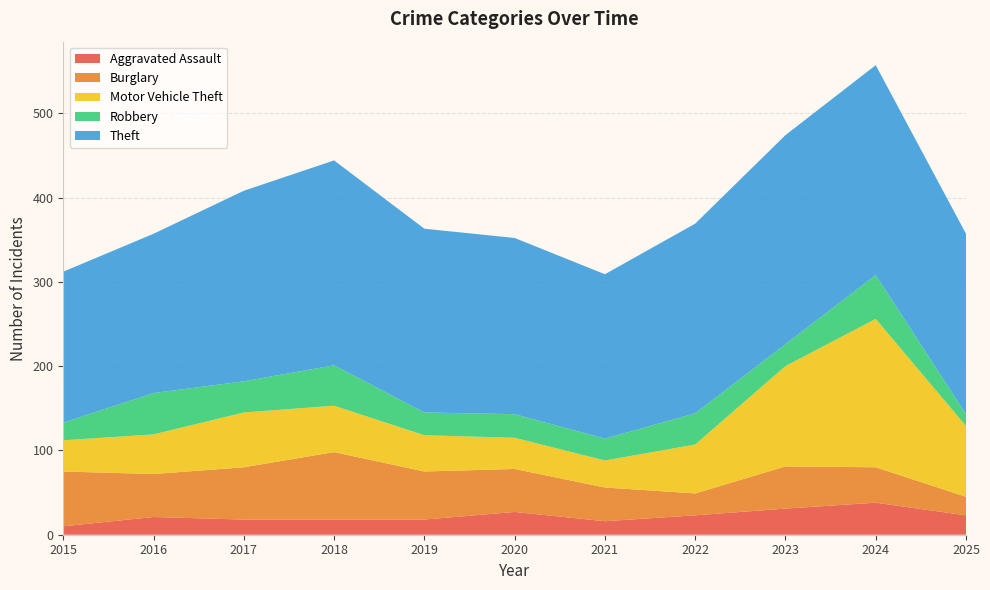

Reading left to right, extract all data points from this chart.

Aggravated Assault: 2015=10	2016=21	2017=18	2018=18	2019=18	2020=27	2021=16	2022=23	2023=31	2024=38	2025=23
Burglary: 2015=65	2016=51	2017=62	2018=80	2019=57	2020=51	2021=40	2022=26	2023=50	2024=42	2025=22
Motor Vehicle Theft: 2015=37	2016=47	2017=65	2018=55	2019=43	2020=37	2021=32	2022=58	2023=119	2024=176	2025=84
Robbery: 2015=21	2016=49	2017=37	2018=48	2019=27	2020=28	2021=26	2022=37	2023=26	2024=52	2025=14
Theft: 2015=179	2016=189	2017=226	2018=243	2019=218	2020=209	2021=195	2022=225	2023=248	2024=249	2025=214